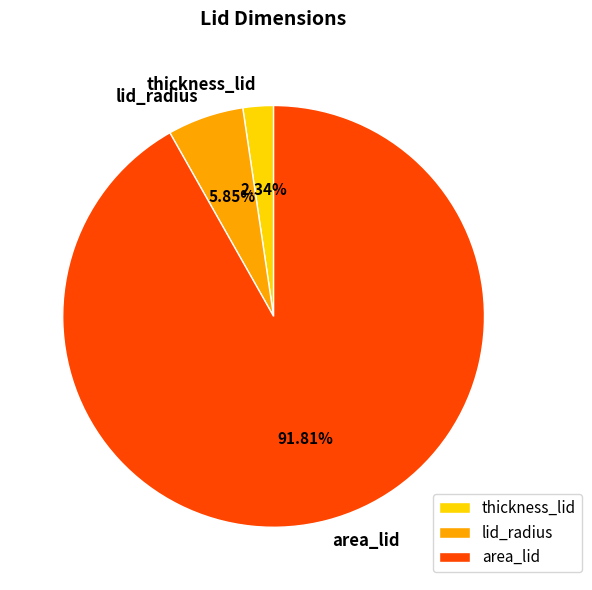

Does thickness_lid represent more than half of the total?

No